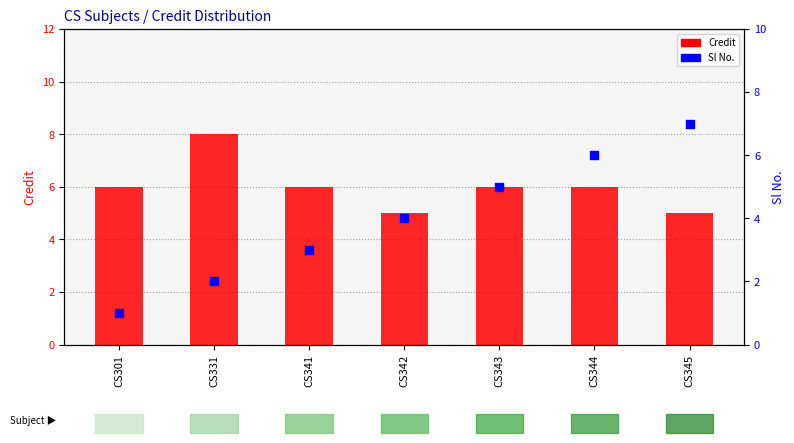

At which category is the sum across all series the highest?

CS344